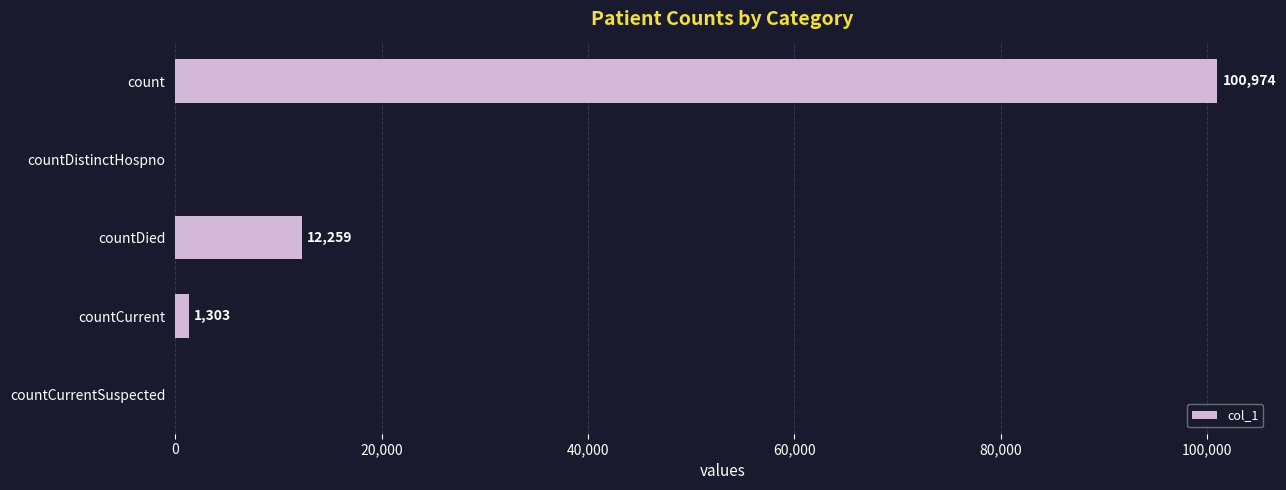

Between countCurrent and countCurrentSuspected, which is larger?

countCurrent